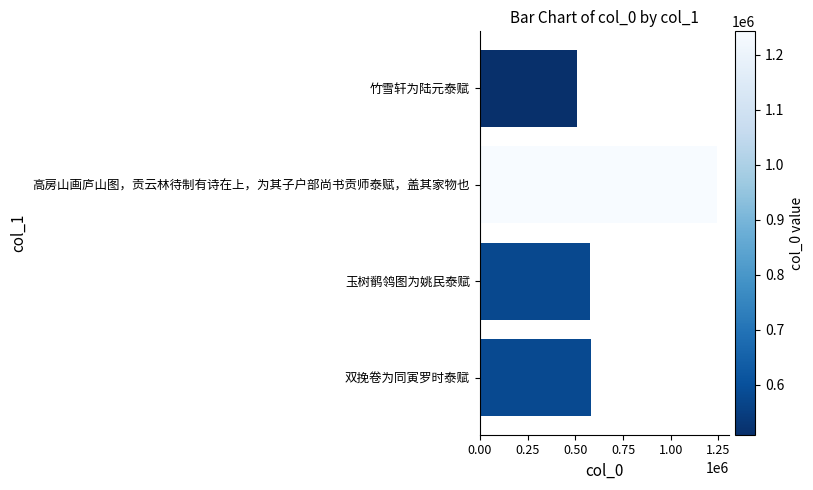

What is the value of the 2nd bar from the top?

1242685